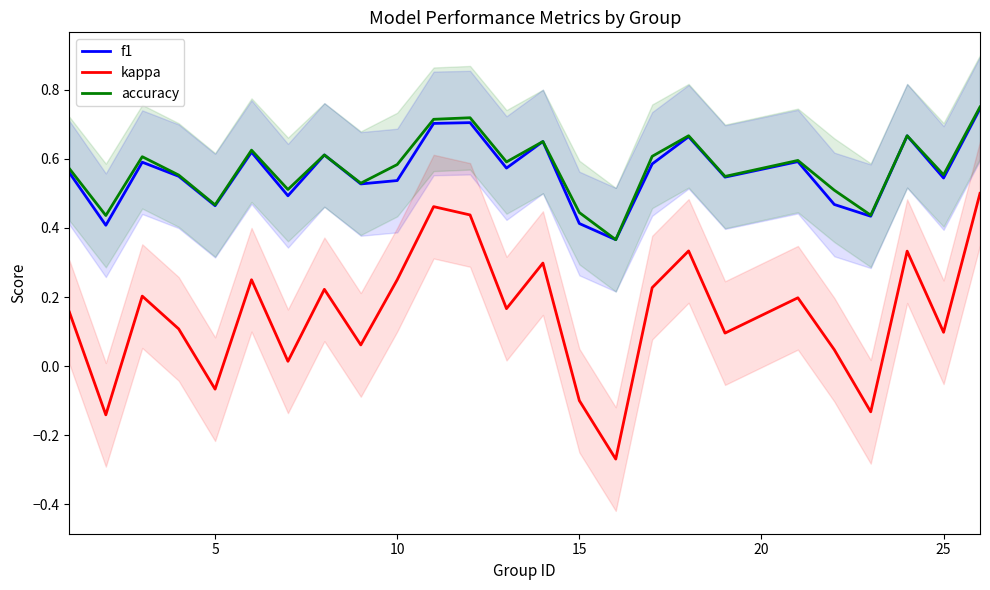

True or false: kappa and f1 cross at least once.

False